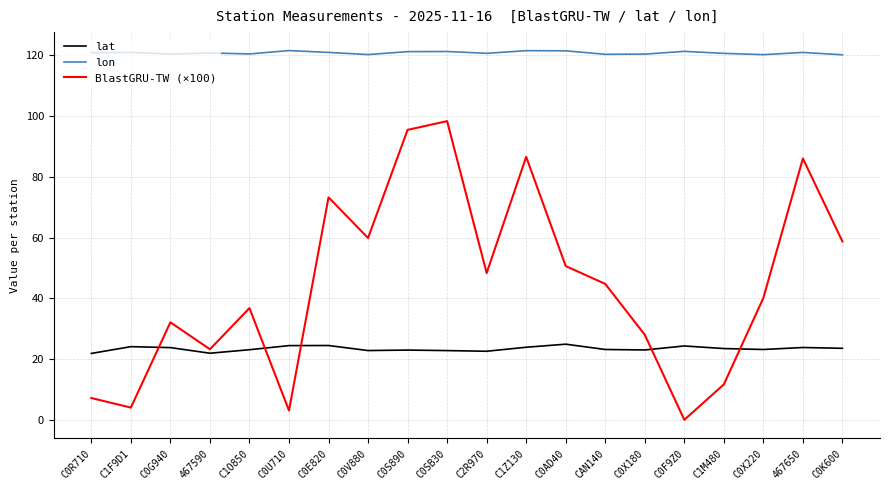

What value does the lon series have at C0F9Z0?

121.3